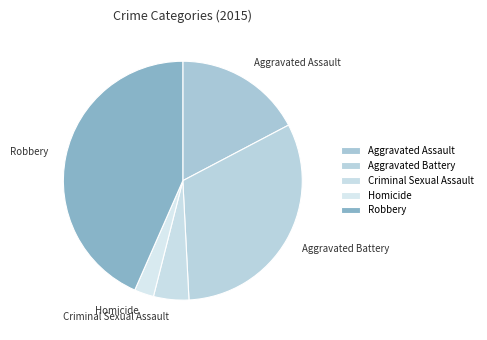

The Robbery slice represents 30% of the pie. True or false?

False